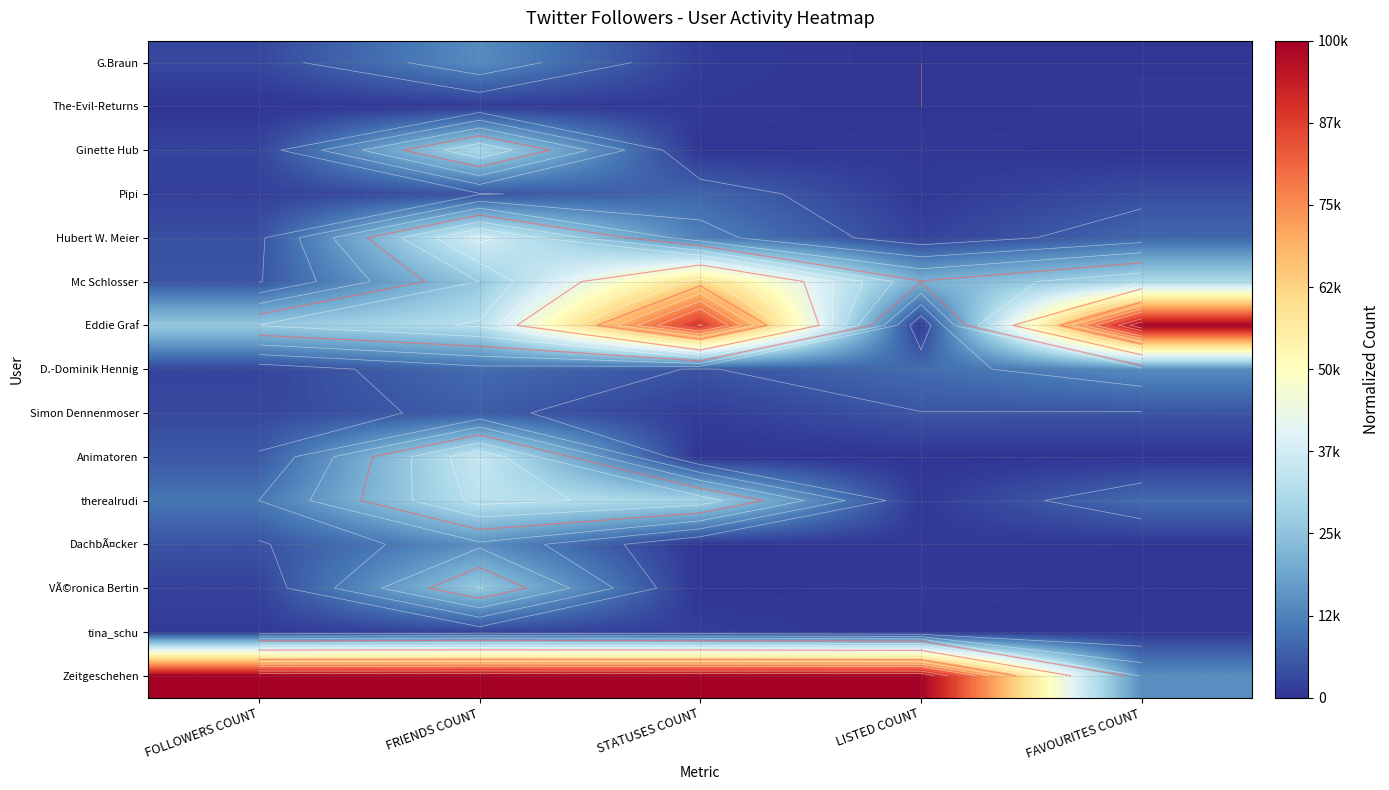

List the labels in order of DachbÃ¤cker value, largest first.

FRIENDS COUNT, FOLLOWERS COUNT, LISTED COUNT, FAVOURITES COUNT, STATUSES COUNT